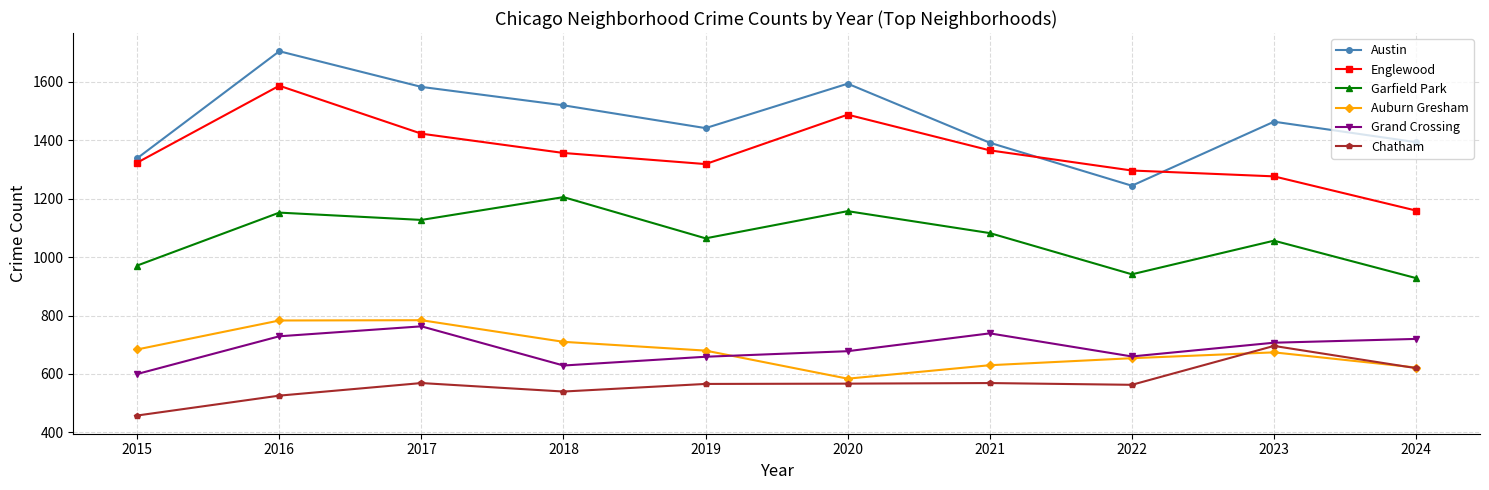

The value of Grand Crossing at 2023 is 707. True or false?

True